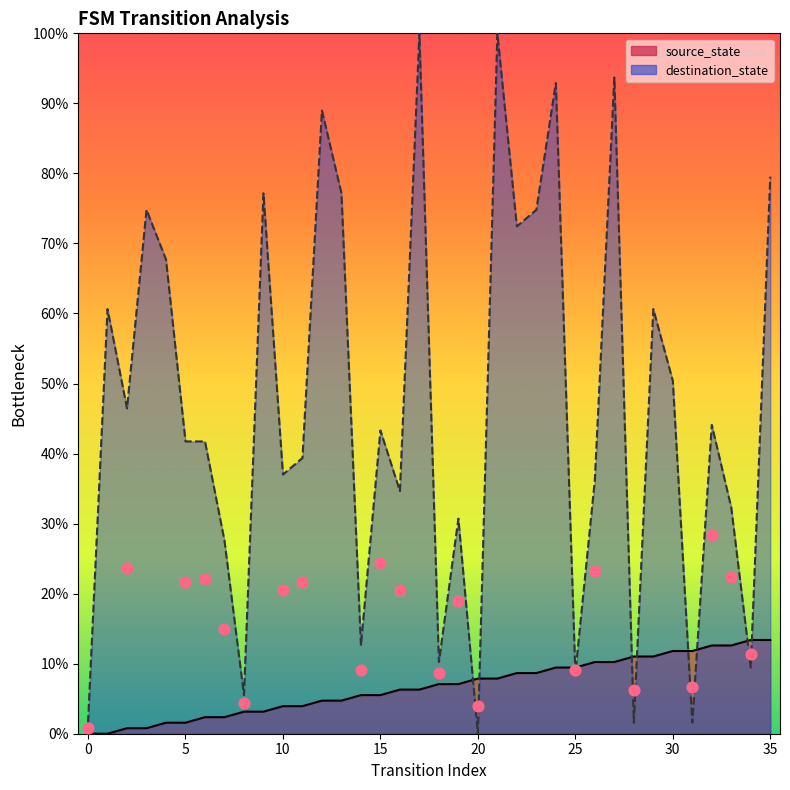

Which series contains the highest Y value?

destination_state